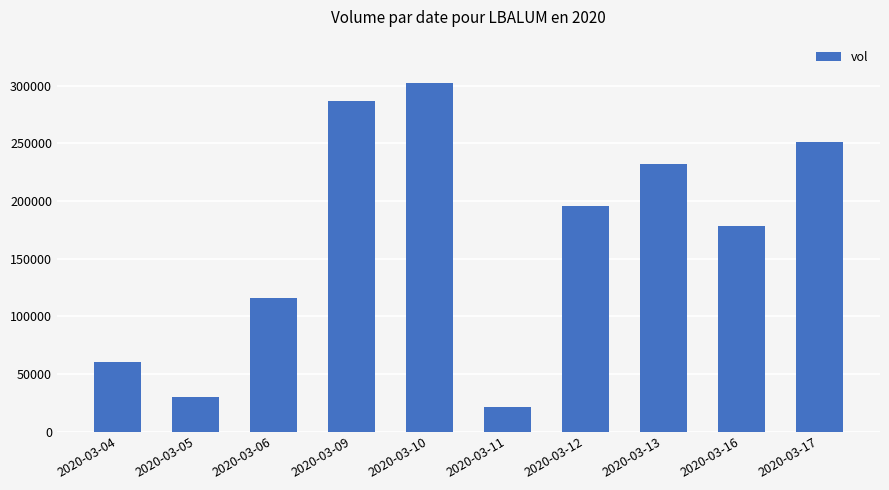

Which has a higher value, 2020-03-12 or 2020-03-05?

2020-03-12